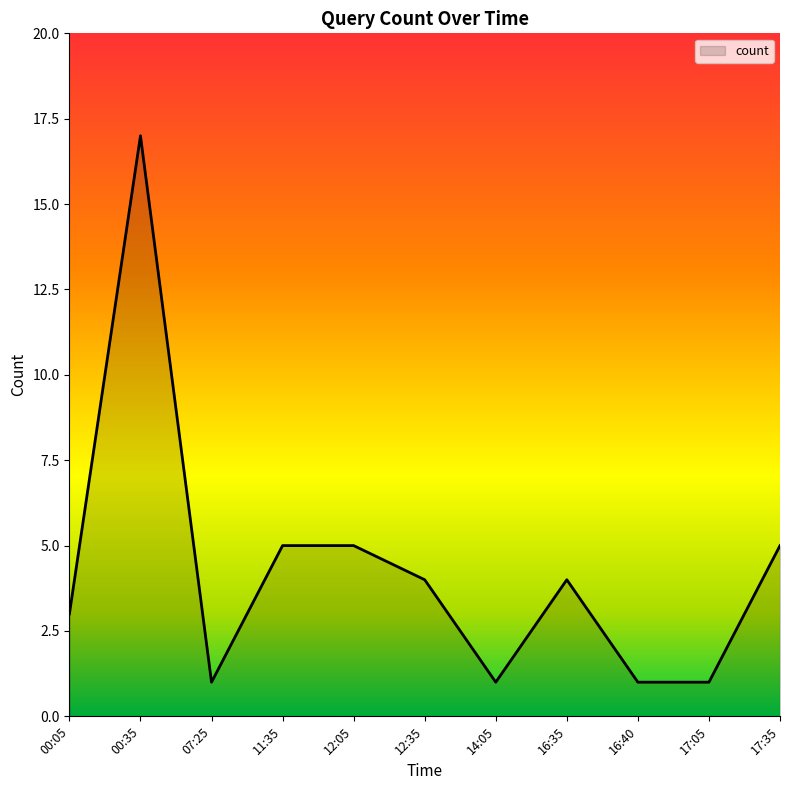

At which category does the data reach its first local valley?

07:25